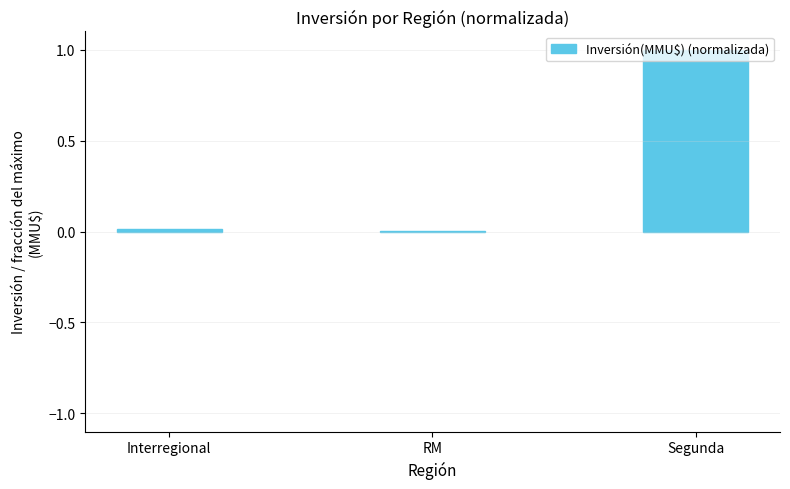

What is the greatest value displayed?

1.0